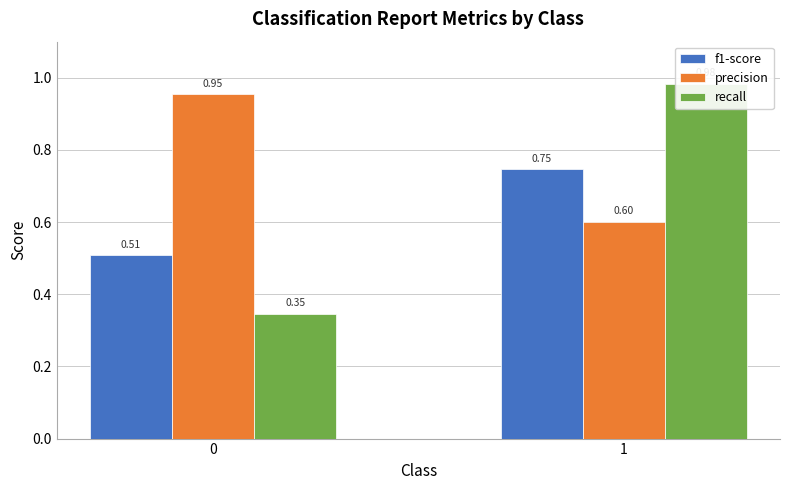

Which series has the largest total across all categories?

precision